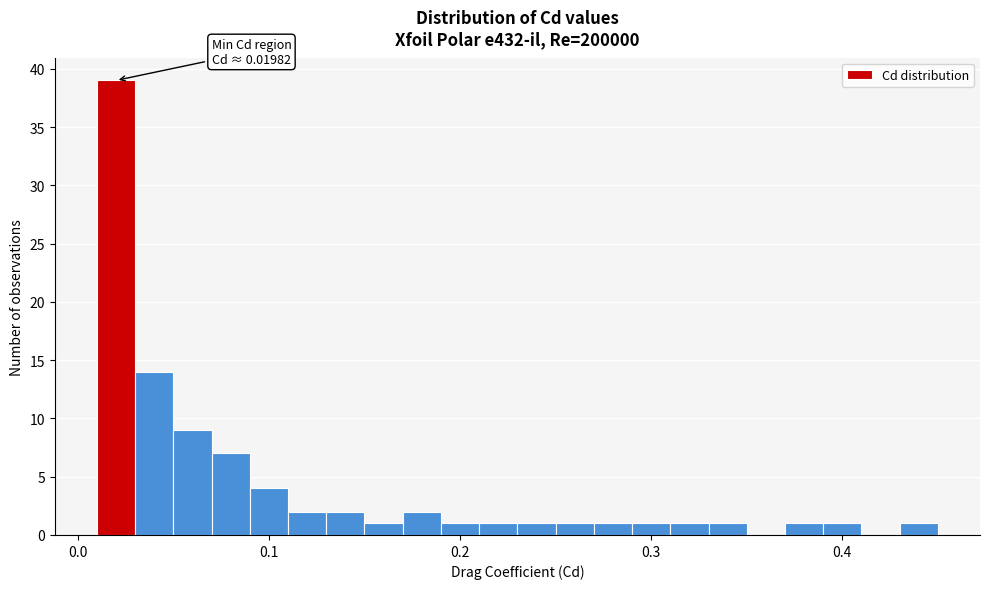

Around what value on the x-axis is the tallest bar? Give the approximate position of its centre, as read against the axis.

0.02